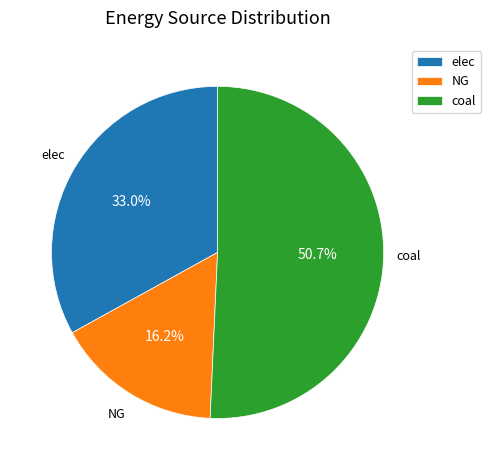

How many segments does this pie chart have?

3